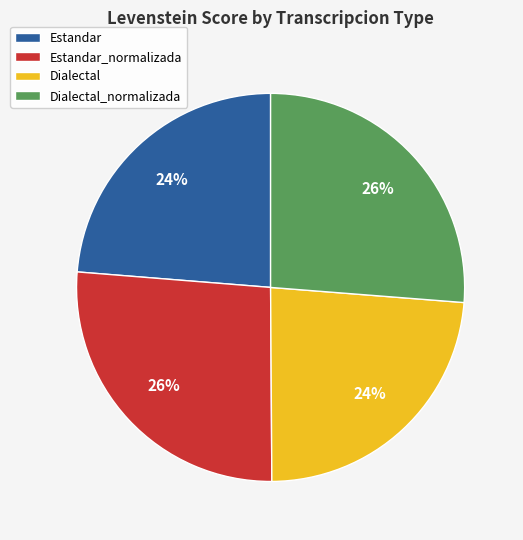

Is it true that Dialectal_normalizada is 17% of the pie?

False